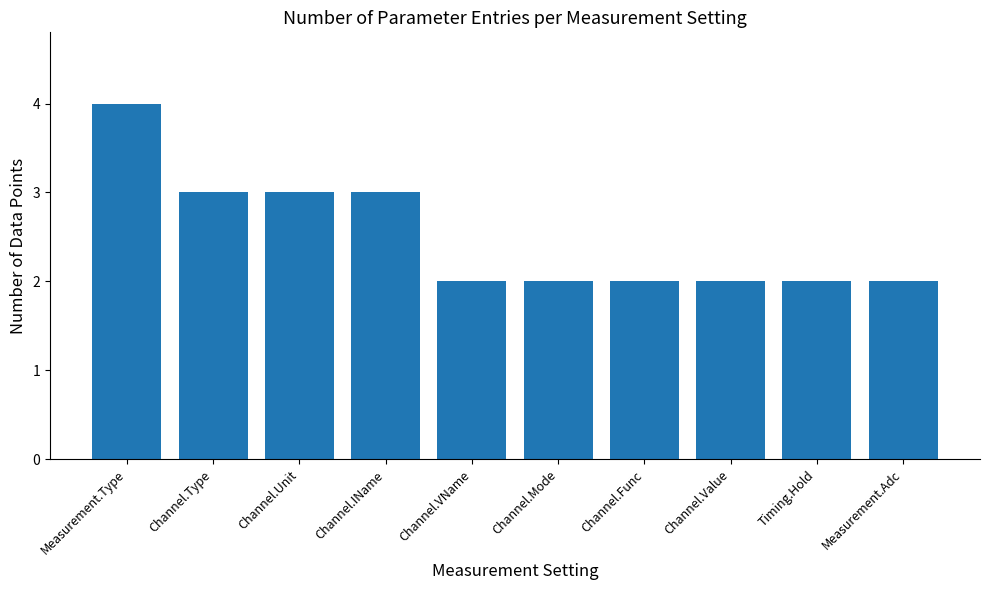

Are the bars horizontal?

No